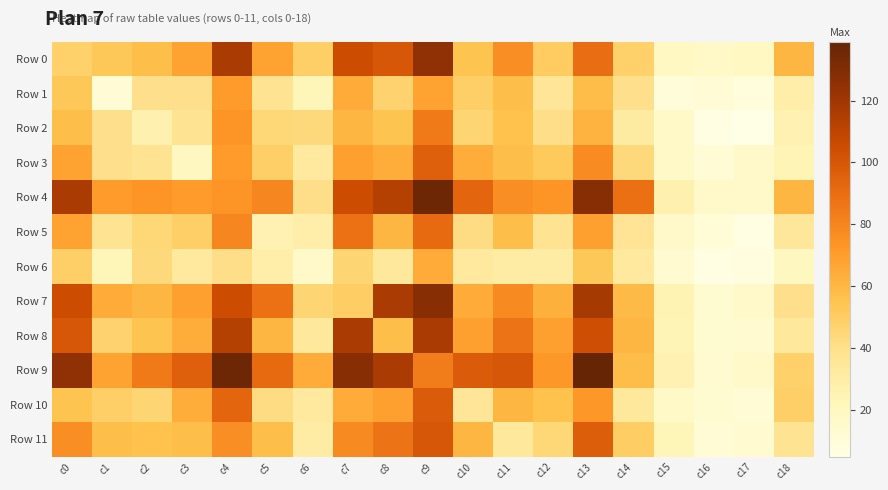

Reading right to left, transcribe all the data shown in this chart.

Row 0: c18=61	c17=19	c16=17	c15=19	c14=48	c13=90	c12=51	c11=76	c10=55	c9=125	c8=100	c7=105	c6=49	c5=68	c4=116	c3=68	c2=57	c1=53	c0=48
Row 1: c18=29	c17=9	c16=12	c15=10	c14=40	c13=58	c12=36	c11=57	c10=49	c9=68	c8=47	c7=65	c6=23	c5=38	c4=71	c3=40	c2=40	c1=12	c0=53
Row 2: c18=26	c17=5	c16=6	c15=17	c14=32	c13=62	c12=41	c11=56	c10=46	c9=85	c8=55	c7=61	c6=44	c5=45	c4=74	c3=38	c2=27	c1=40	c0=57
Row 3: c18=24	c17=16	c16=12	c15=17	c14=44	c13=77	c12=52	c11=57	c10=64	c9=96	c8=64	c7=69	c6=33	c5=49	c4=71	c3=20	c2=38	c1=40	c0=68
Row 4: c18=61	c17=16	c16=16	c15=27	c14=89	c13=128	c12=74	c11=76	c10=93	c9=136	c8=113	c7=105	c6=41	c5=79	c4=74	c3=71	c2=74	c1=71	c0=116
Row 5: c18=35	c17=6	c16=11	c15=16	c14=37	c13=69	c12=38	c11=57	c10=42	c9=91	c8=61	c7=88	c6=29	c5=26	c4=79	c3=49	c2=45	c1=38	c0=68
Row 6: c18=20	c17=8	c16=6	c15=14	c14=33	c13=53	c12=31	c11=31	c10=33	c9=65	c8=34	c7=46	c6=16	c5=29	c4=41	c3=33	c2=44	c1=23	c0=49
Row 7: c18=40	c17=16	c16=13	c15=25	c14=59	c13=118	c12=63	c11=78	c10=65	c9=128	c8=117	c7=50	c6=46	c5=88	c4=105	c3=69	c2=61	c1=65	c0=105
Row 8: c18=34	c17=14	c16=13	c15=24	c14=61	c13=104	c12=69	c11=87	c10=69	c9=116	c8=57	c7=117	c6=34	c5=61	c4=113	c3=64	c2=55	c1=47	c0=100
Row 9: c18=48	c17=16	c16=14	c15=26	c14=58	c13=139	c12=73	c11=100	c10=98	c9=83	c8=116	c7=128	c6=65	c5=91	c4=136	c3=96	c2=85	c1=68	c0=125
Row 10: c18=49	c17=12	c16=13	c15=17	c14=34	c13=72	c12=56	c11=61	c10=36	c9=98	c8=69	c7=65	c6=33	c5=42	c4=93	c3=64	c2=46	c1=49	c0=55
Row 11: c18=38	c17=14	c16=12	c15=23	c14=50	c13=97	c12=45	c11=34	c10=61	c9=100	c8=87	c7=78	c6=31	c5=57	c4=76	c3=57	c2=56	c1=57	c0=76